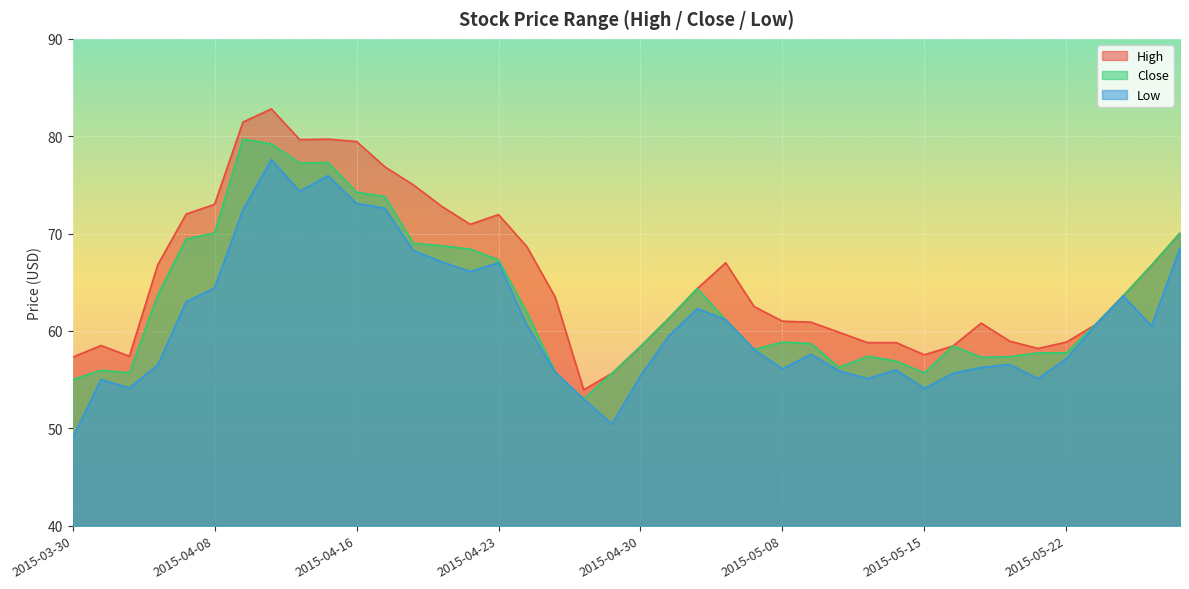

What is the greatest value displayed?

82.8